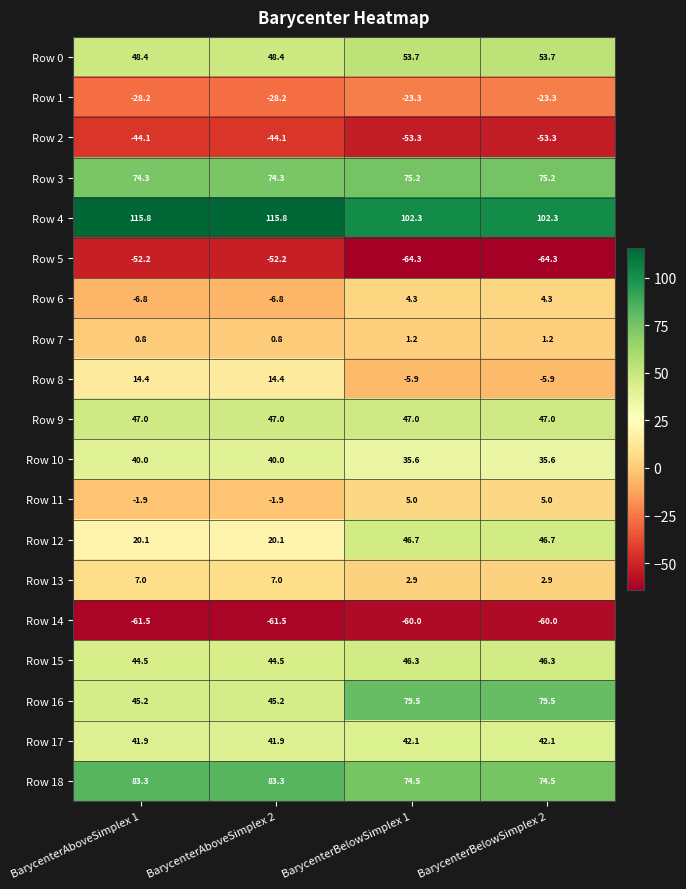

How many data points does each series have?

4